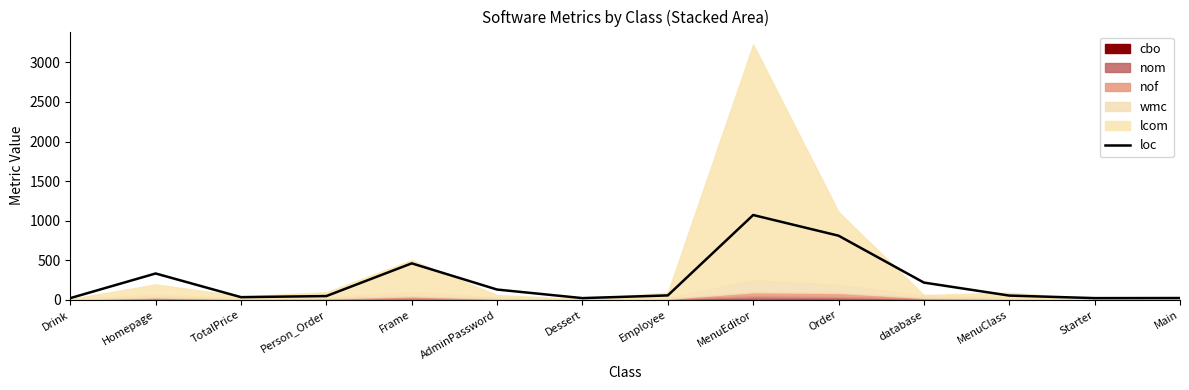

What value does the data have at Drink?

23